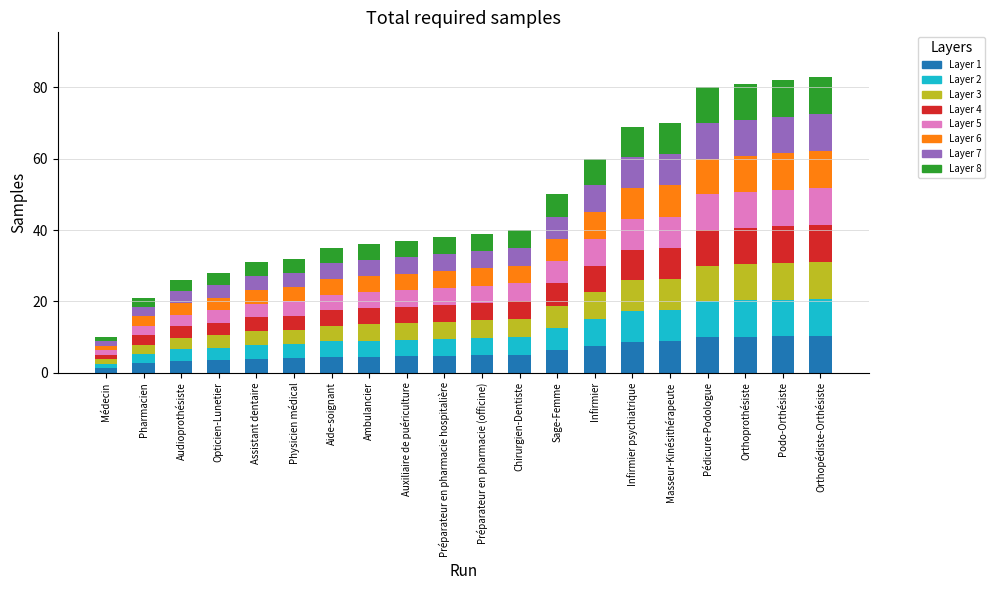

Is it true that the value at Auxiliaire de puériculture is 2.5?

False